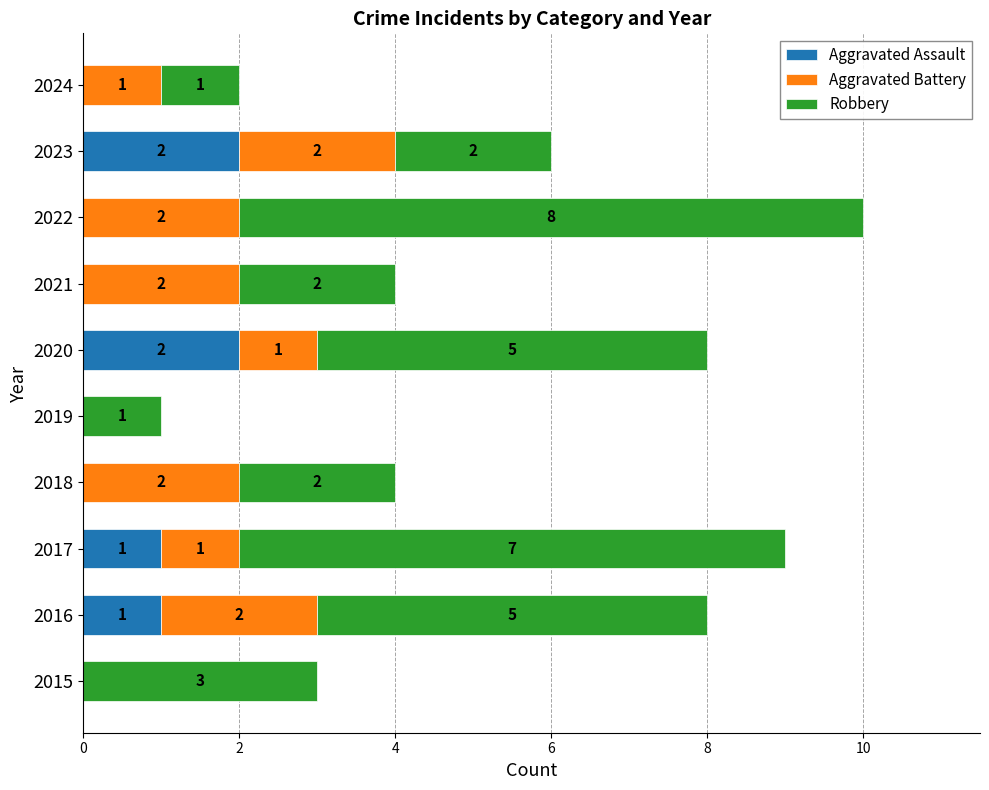

The value of Aggravated Assault at 2024 is 0. True or false?

True